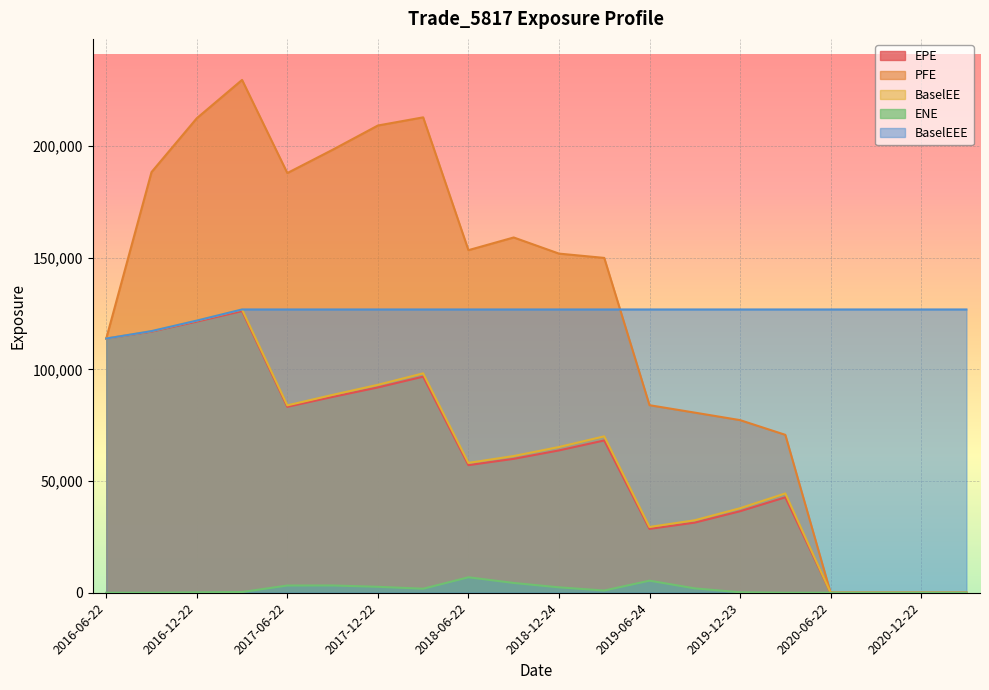

True or false: BaselEEE and BaselEE cross at least once.

False